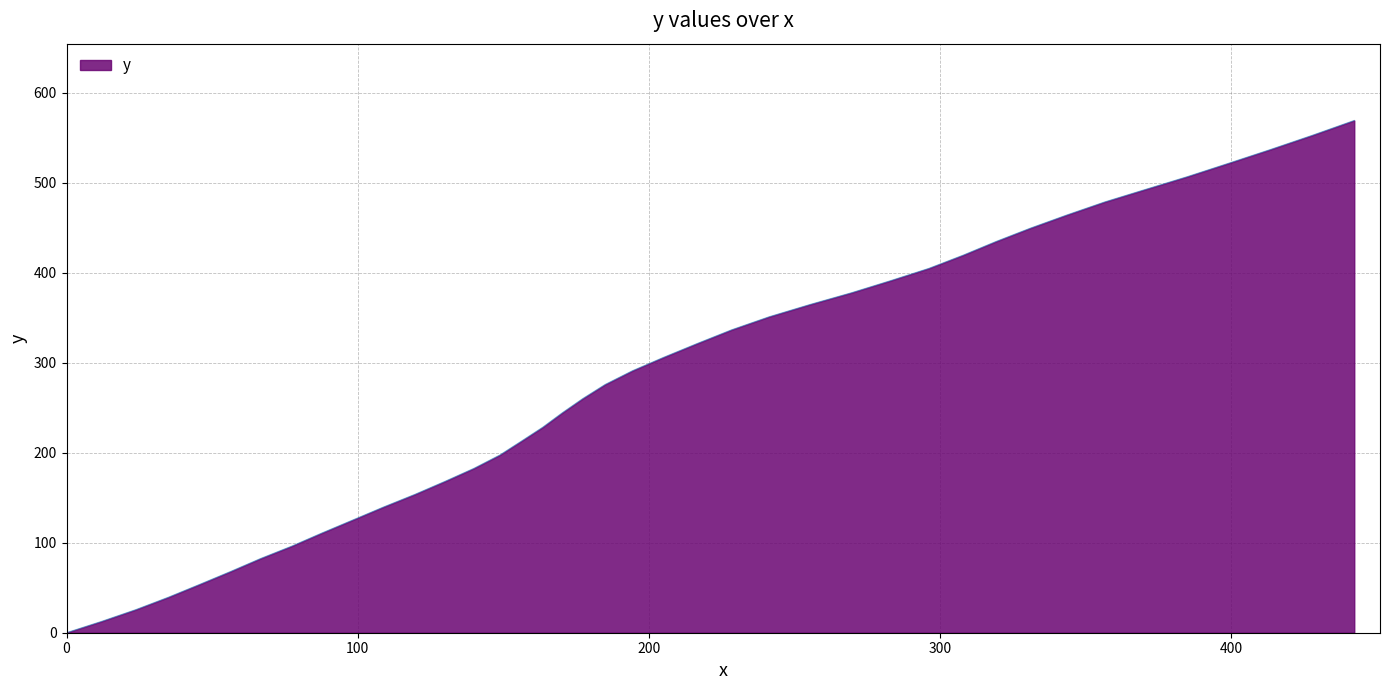

What is the maximum value shown in the chart?

569.0